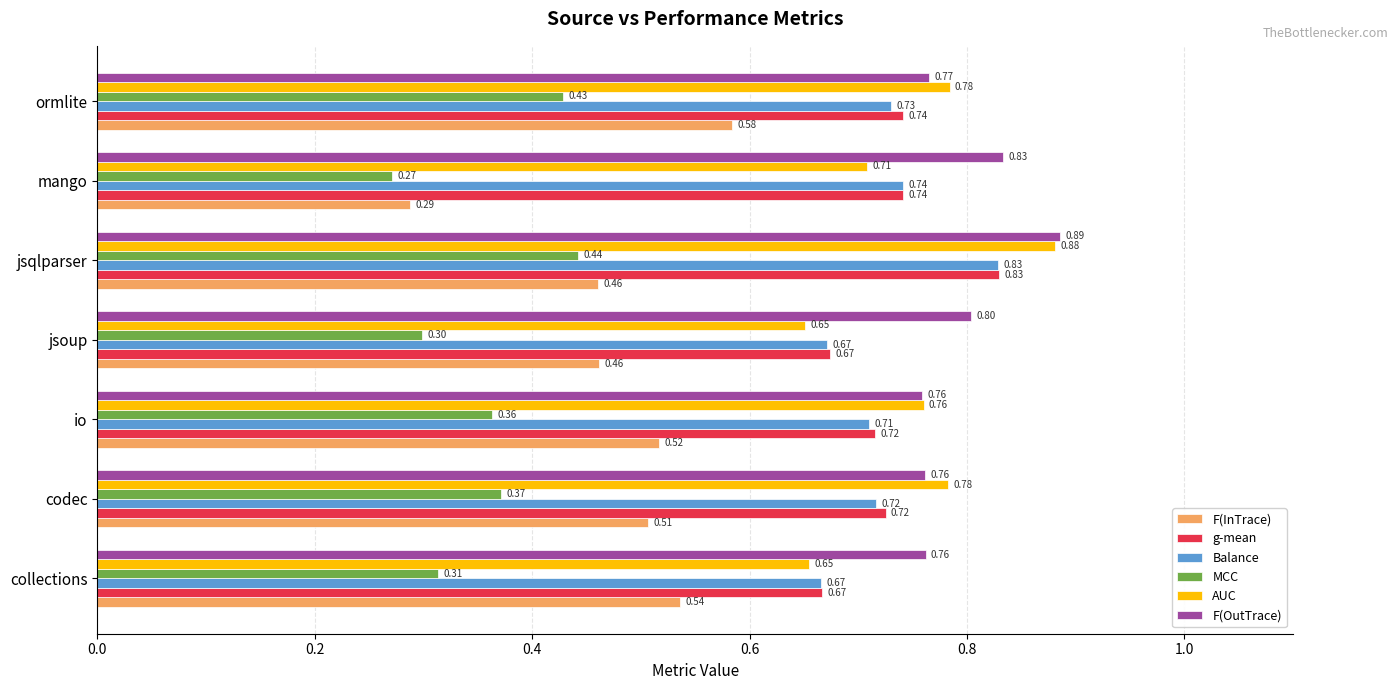

At which label does F(OutTrace) reach its peak?

jsqlparser